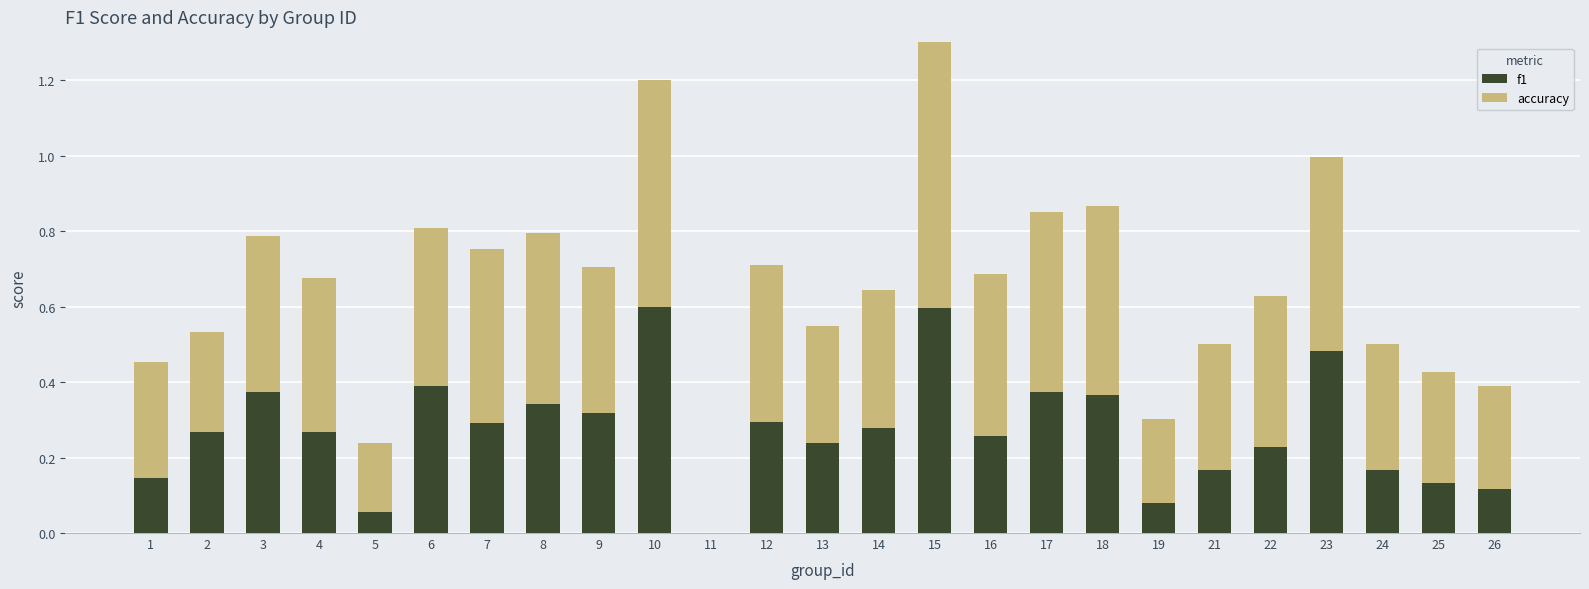

Does the chart contain stacked bars?

Yes